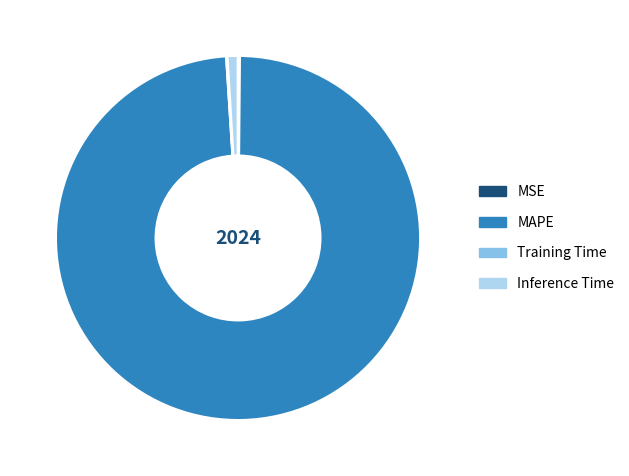

Does any single category account for the majority?

Yes